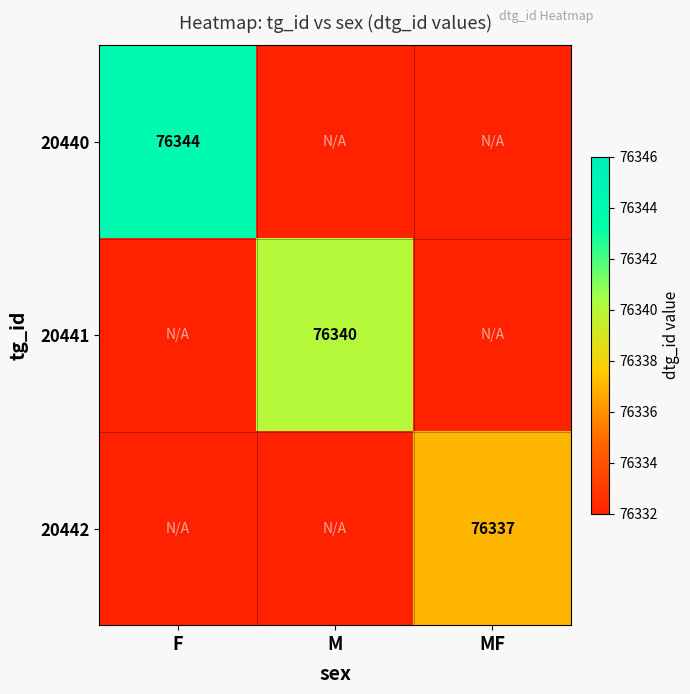

What is the total value across all series at MF?

229001